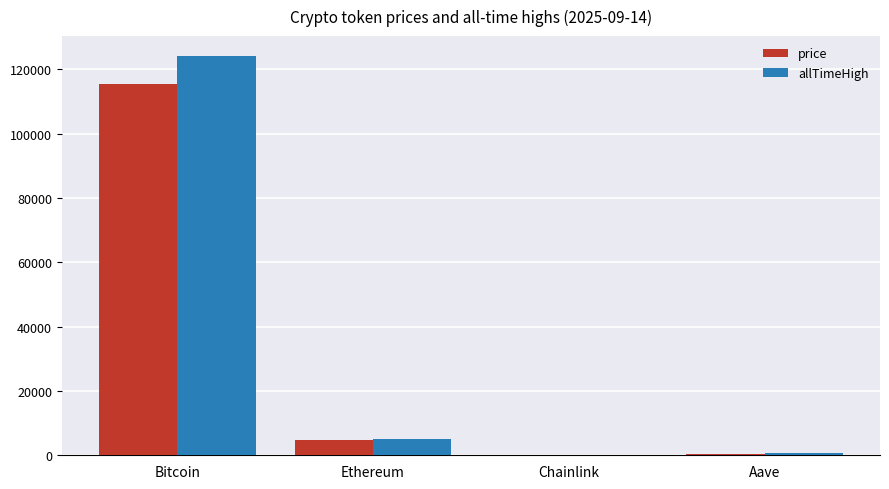

The value of price at Bitcoin is 115496.0. True or false?

True